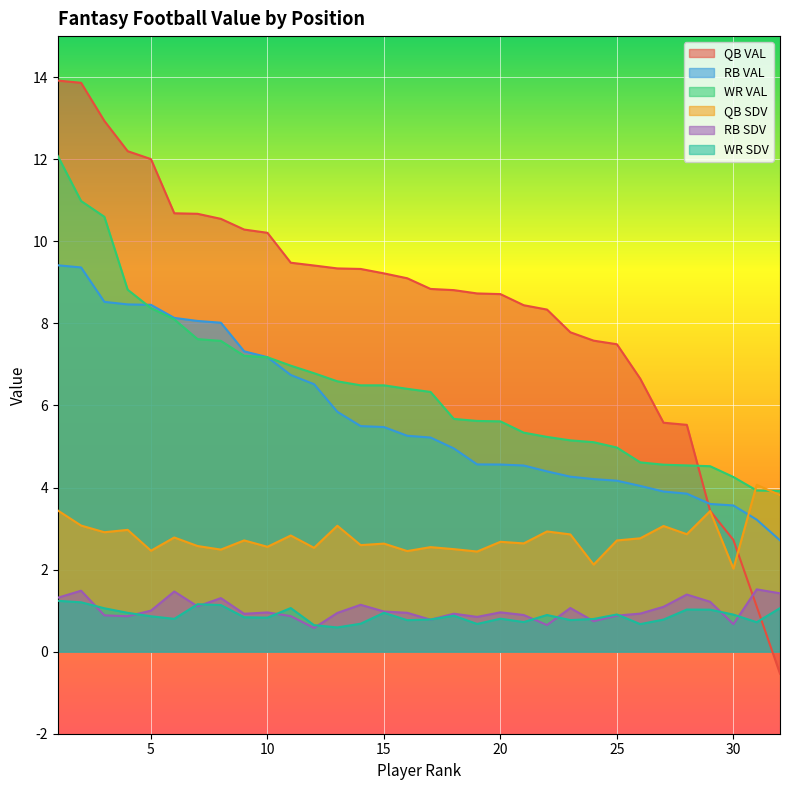

How many categories are shown in the chart?

32